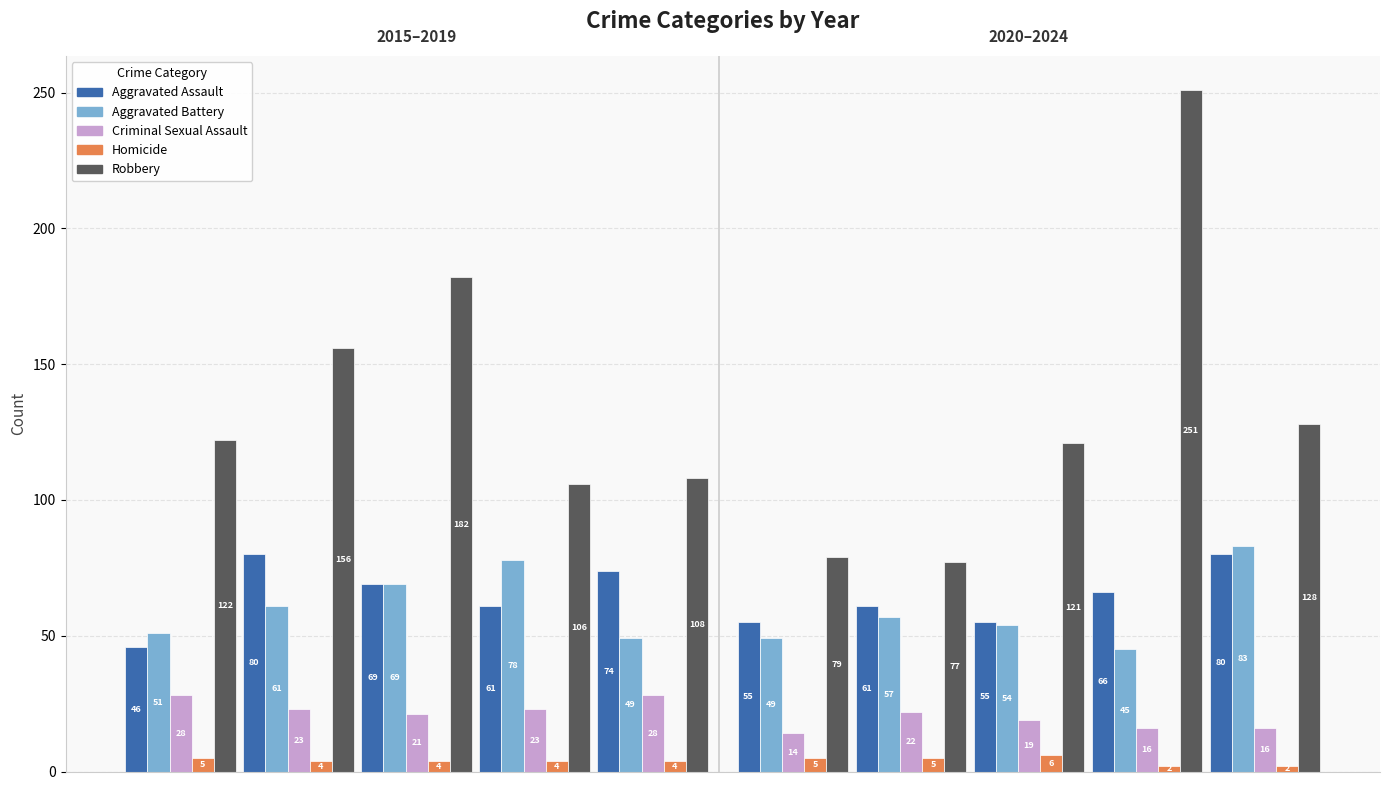

Reading right to left, what are all the values shown in this chart?

Aggravated Assault: 80	66	55	61	55	74	61	69	80	46
Aggravated Battery: 83	45	54	57	49	49	78	69	61	51
Criminal Sexual Assault: 16	16	19	22	14	28	23	21	23	28
Homicide: 2	2	6	5	5	4	4	4	4	5
Robbery: 128	251	121	77	79	108	106	182	156	122